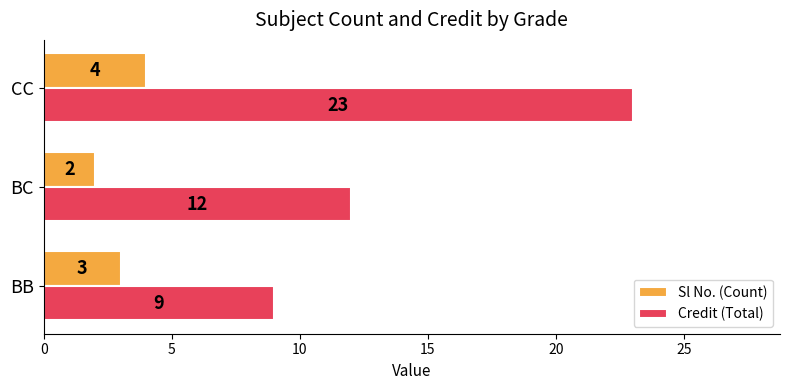

Rank the series by their average value, from lowest to highest.

Sl No. (Count), Credit (Total)